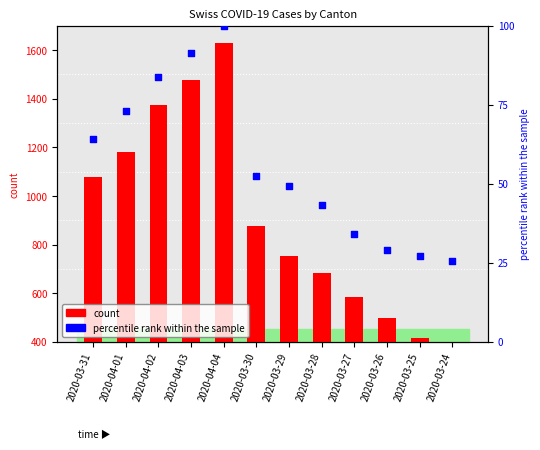

Which series has the largest total across all categories?

count